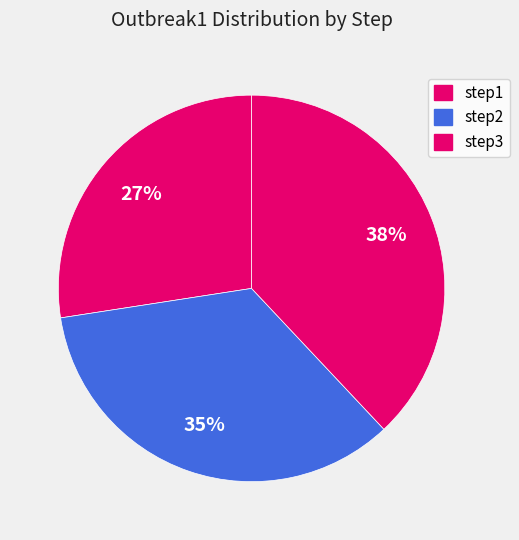

How many slices are in this pie chart?

3